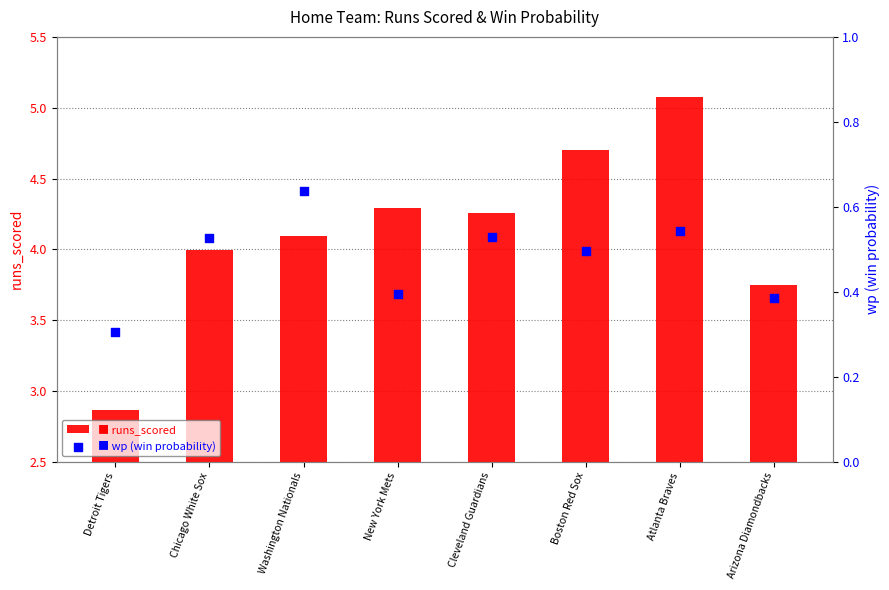

What is the total value across all series at Chicago White Sox?

4.5